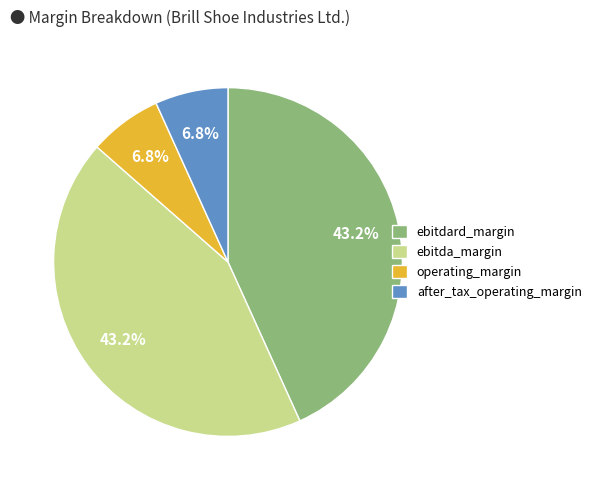

Count the number of slices in the pie.

4